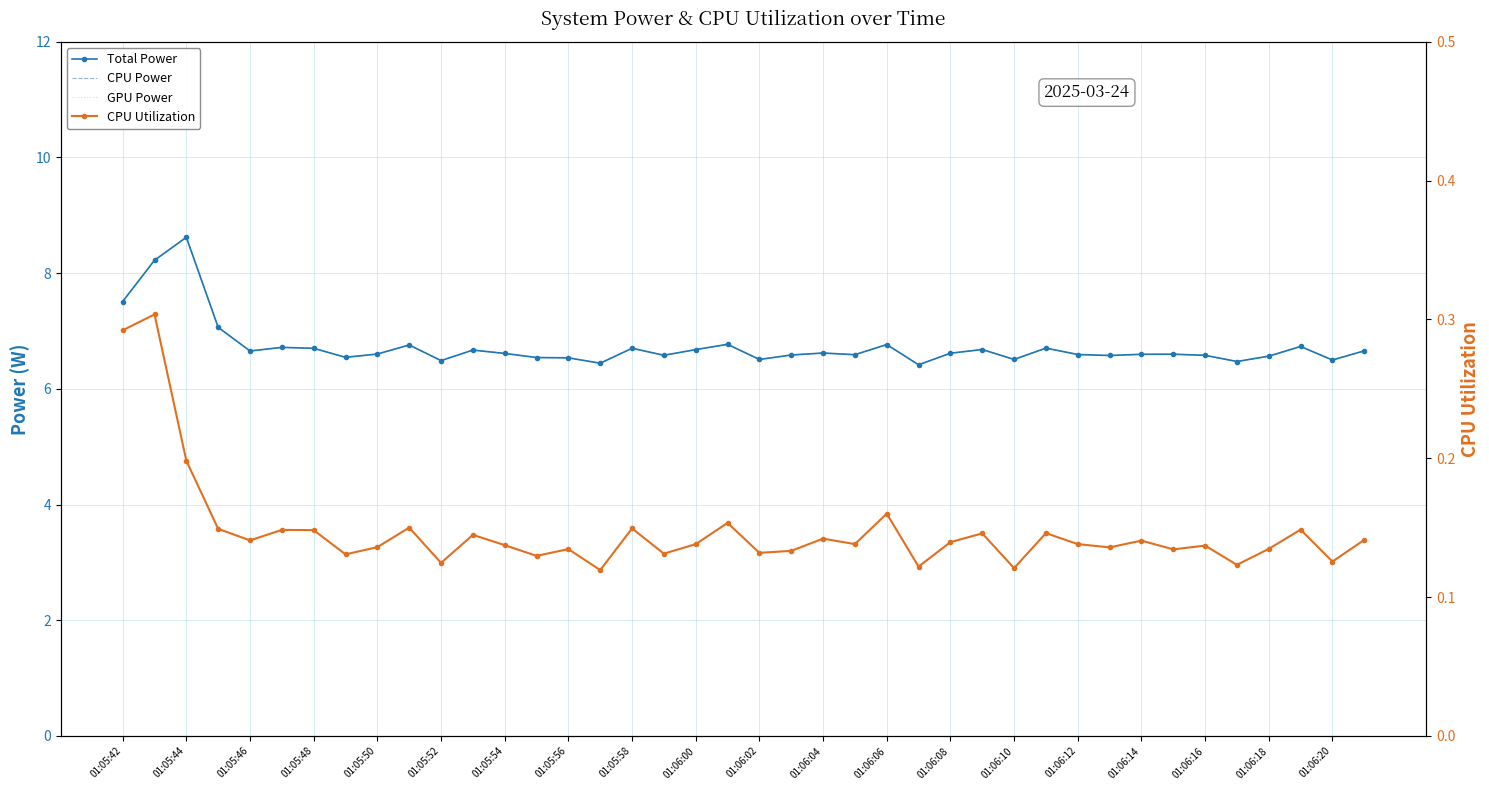

True or false: CPU Power and CPU Utilization intersect in this chart.

False